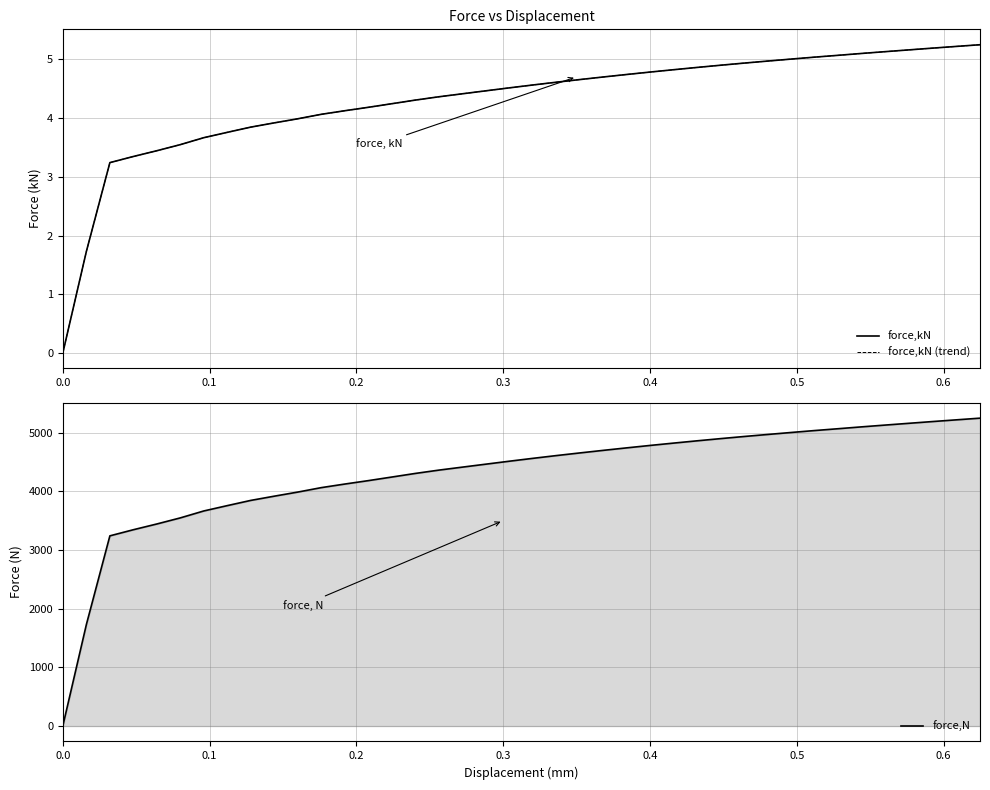

What is the difference between the second highest and second lowest values in the force,kN (trend) series?

3.5